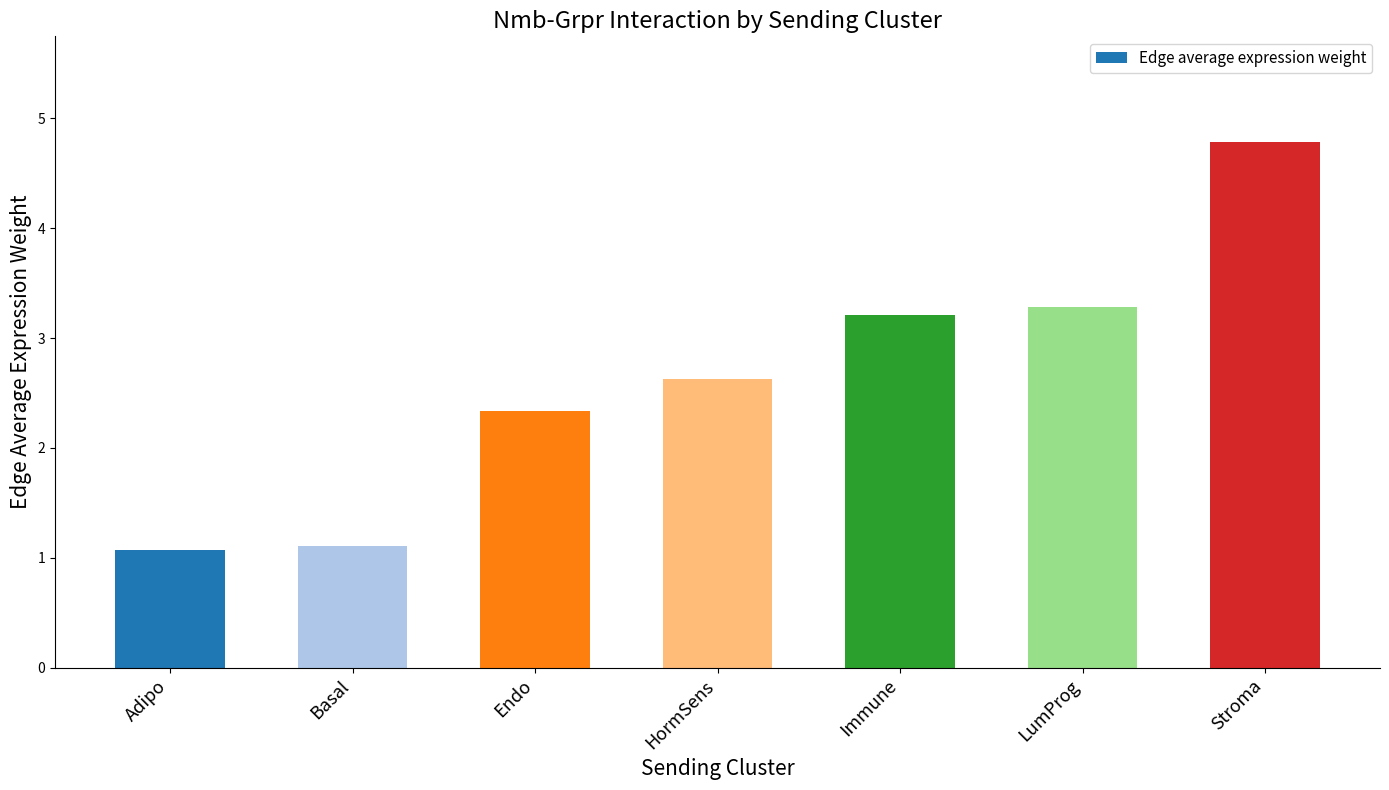

What is the sum of all values?

18.4